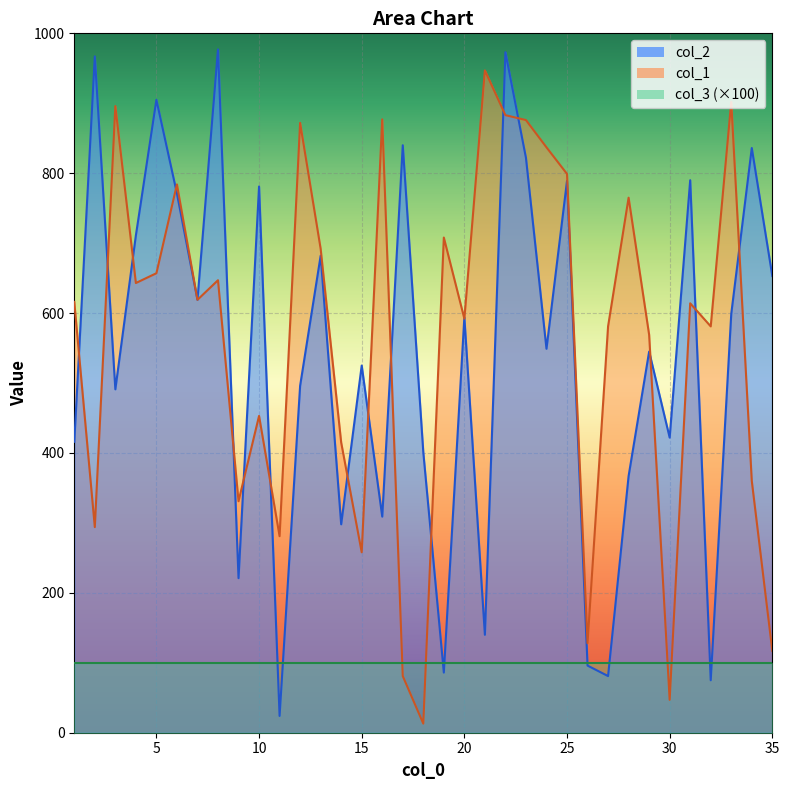

What is the difference between the maximum and second lowest values in the col_1 series?

900